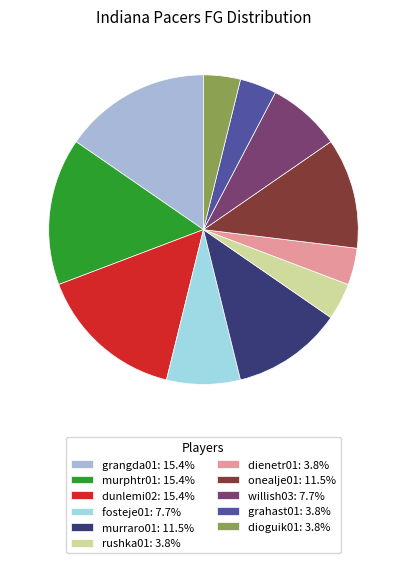

What is the change in value from dienetr01 to willish03?

+1